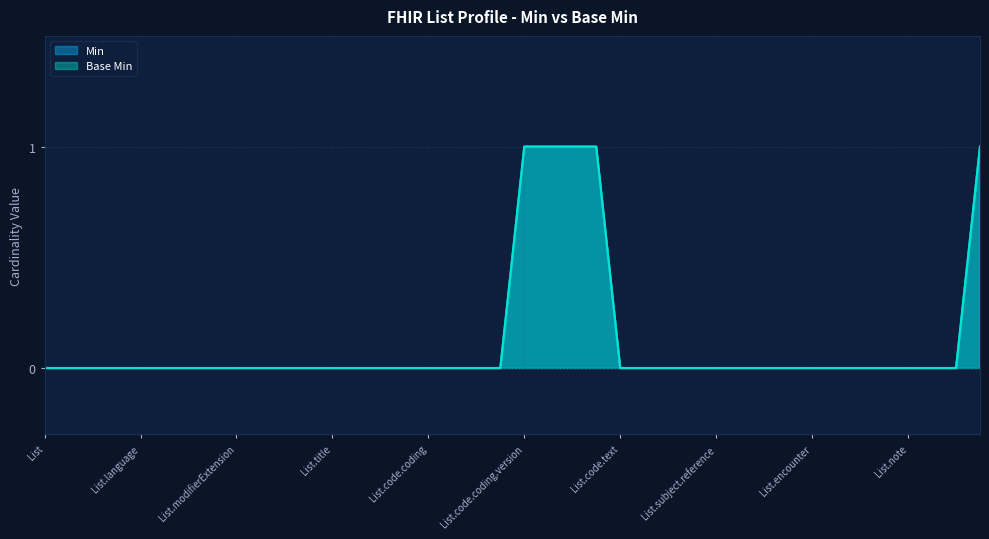

Is it true that Min equals 0 at List.modifierExtension?

True